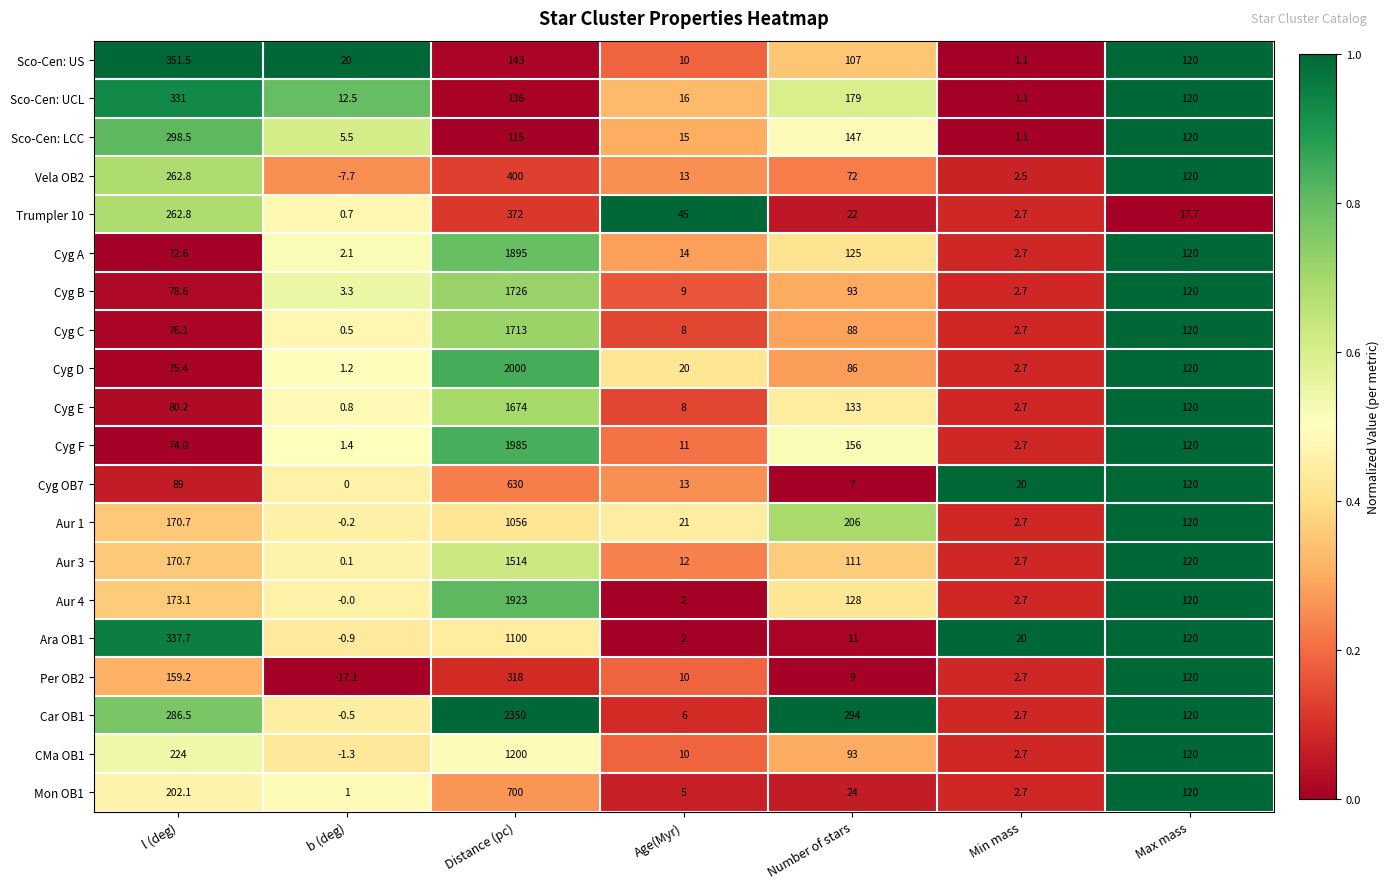

What is the difference between the highest and lowest values at b (deg)?

37.1